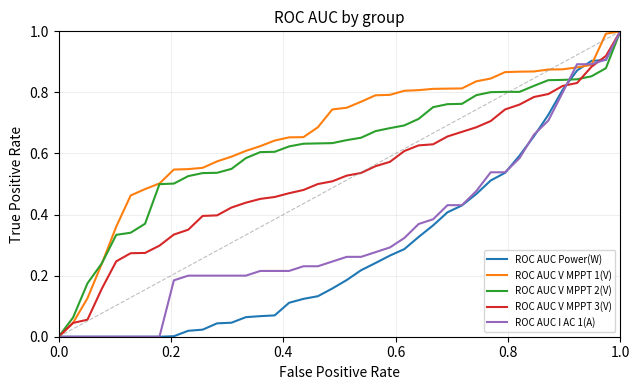

What is the maximum value shown in the chart?

1.0